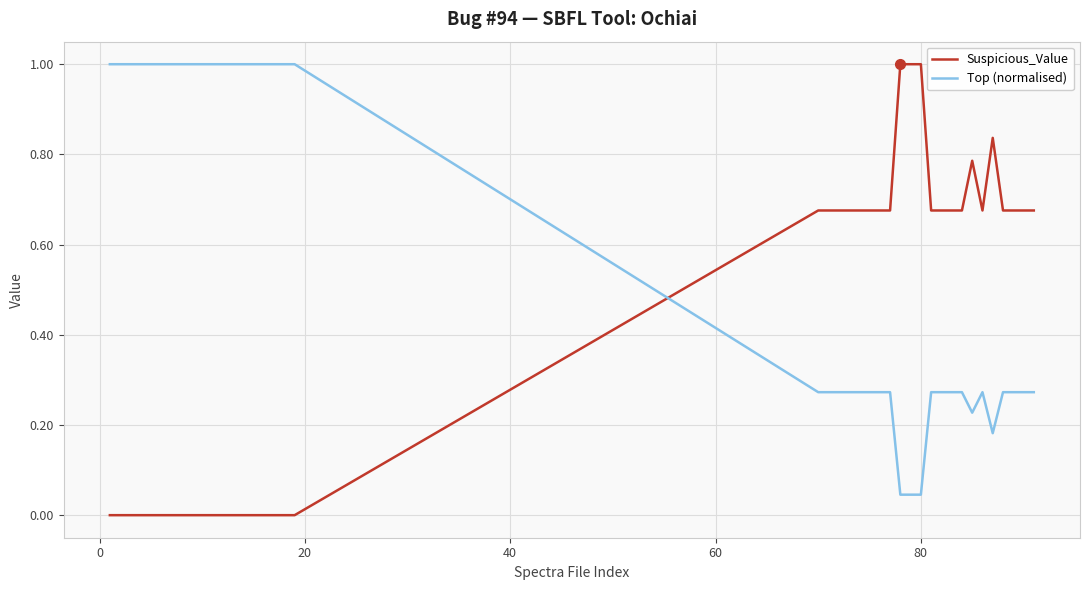

Count the Suspicious_Value values in the range 0 to 1.

40